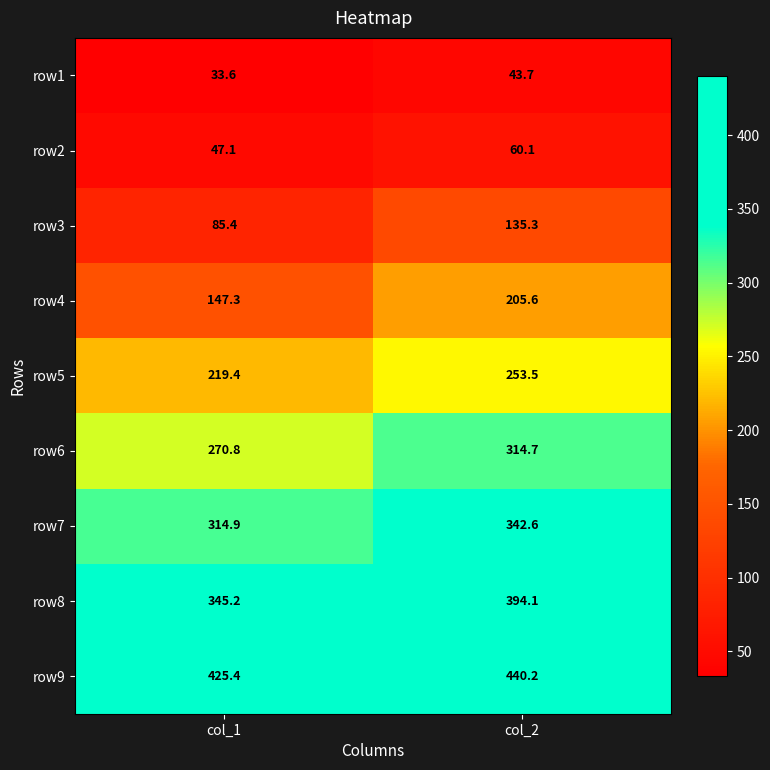

At which category does the chart reach its peak across all series?

col_2